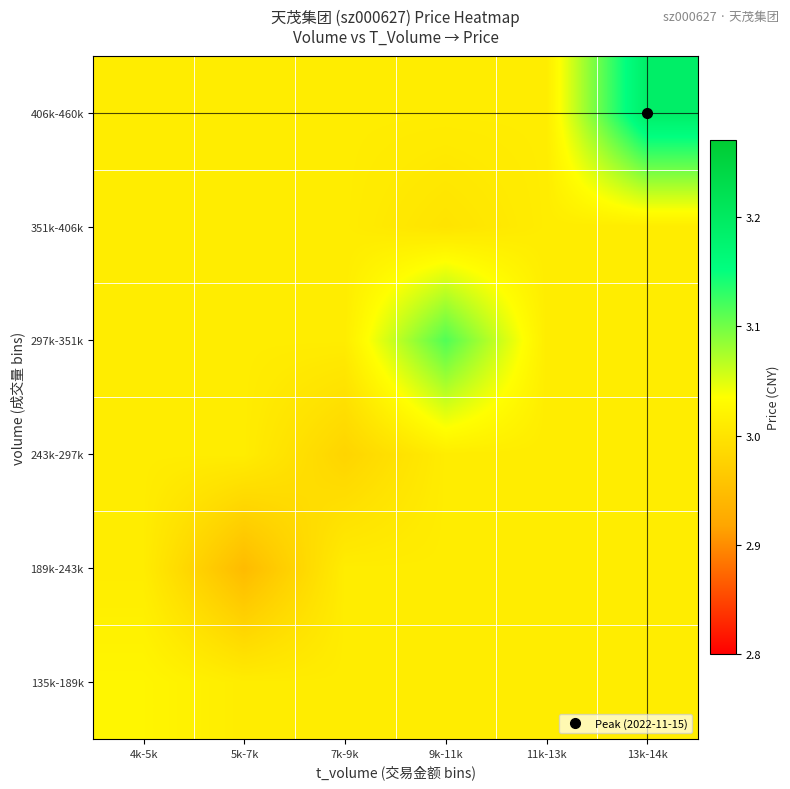

Which has a higher value, 7k-9k or 5k-7k?

7k-9k